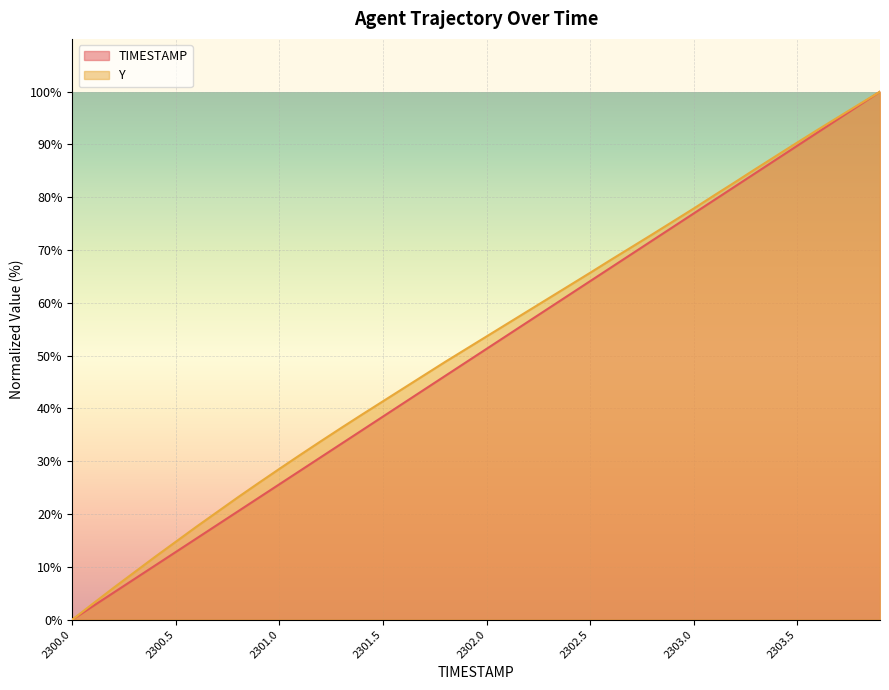

What are all the series names shown in the legend?

TIMESTAMP, Y